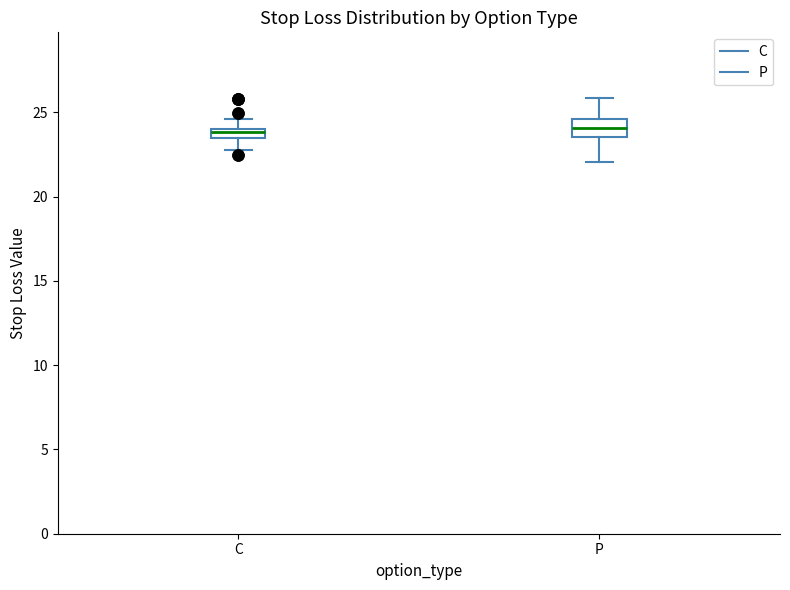

Which box is the tallest, from its lower edge to its upper edge?

P